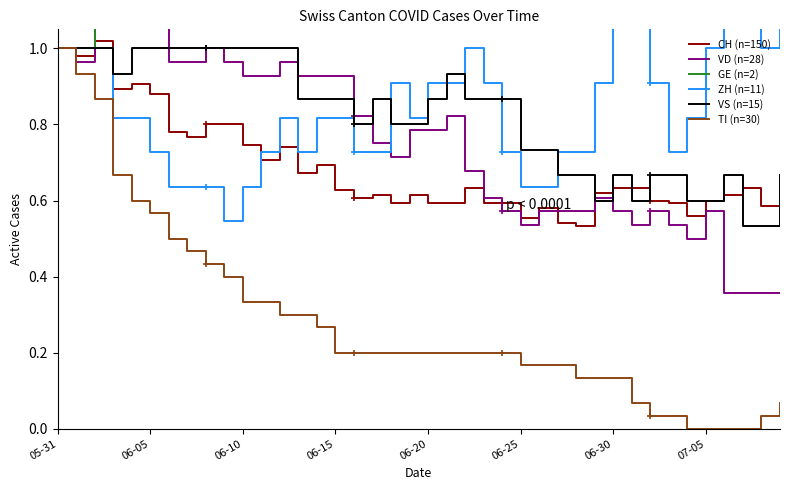

Is it true that VD (n=28) equals 0.9 at 23?

False